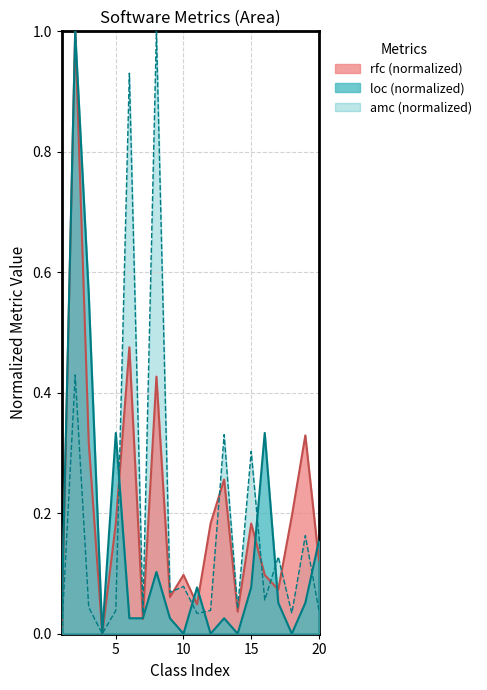

Reading right to left, list all the values displayed in this chart.

loc: 20=0.2	19=0.1	18=0.0	17=0.1	16=0.3	15=0.1	14=0.0	13=0.0	12=0.0	11=0.1	10=0.0	9=0.0	8=0.1	7=0.0	6=0.0	5=0.3	4=0.0	3=0.6	2=1.0	1=0.0
amc: 20=0.0	19=0.2	18=0.0	17=0.1	16=0.1	15=0.3	14=0.0	13=0.3	12=0.0	11=0.0	10=0.1	9=0.1	8=1.0	7=0.0	6=0.9	5=0.0	4=0.0	3=0.0	2=0.4	1=0.0
rfc: 20=0.1	19=0.3	18=0.2	17=0.1	16=0.1	15=0.2	14=0.0	13=0.3	12=0.2	11=0.0	10=0.1	9=0.1	8=0.4	7=0.0	6=0.5	5=0.2	4=0.0	3=0.3	2=1.0	1=0.0